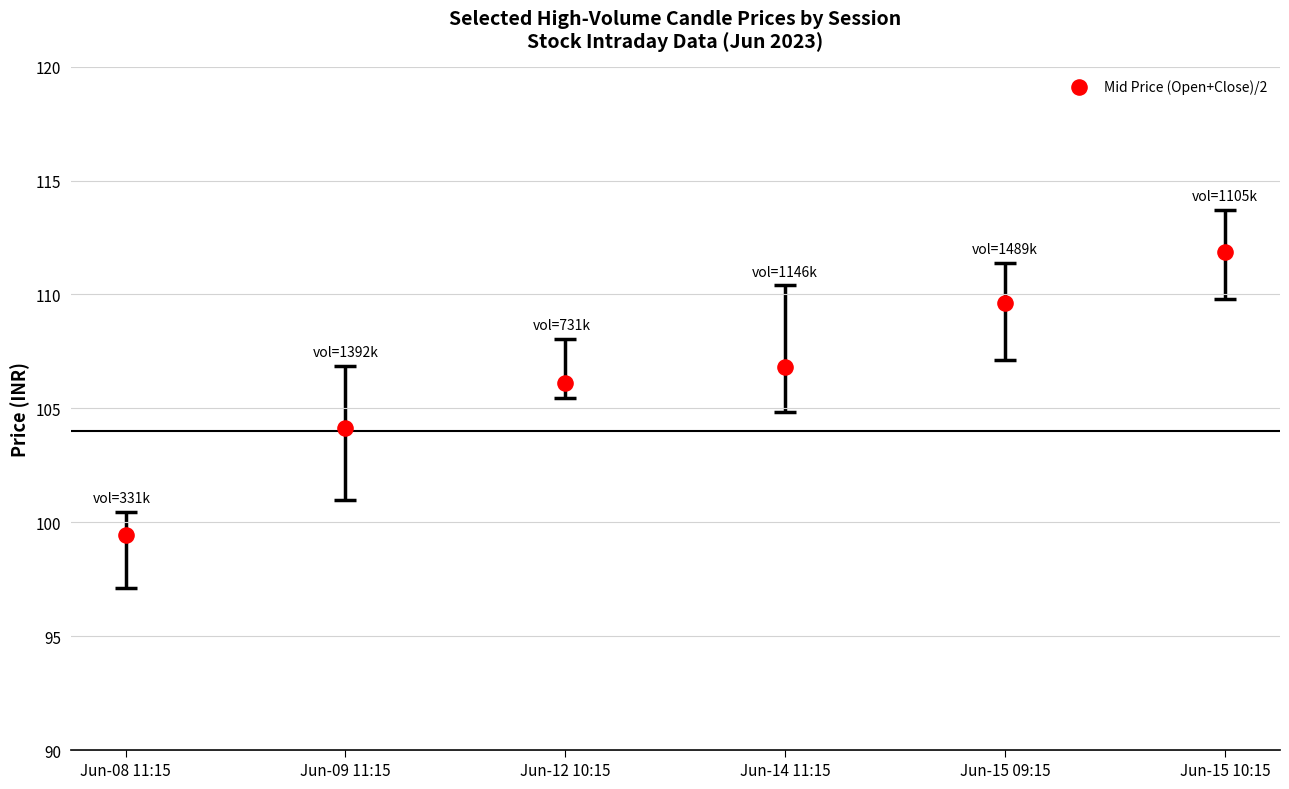

What is the range of Y values (max minus min)?

12.4